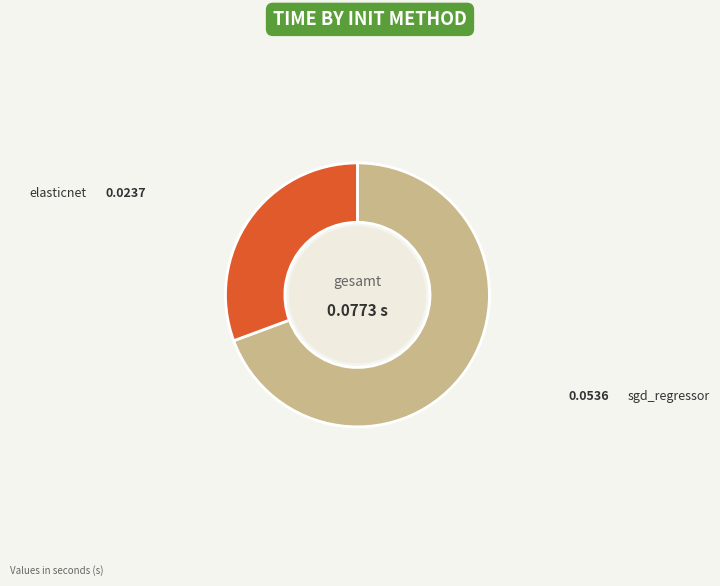

Do elasticnet and sgd_regressor together represent more than half of the pie?

Yes